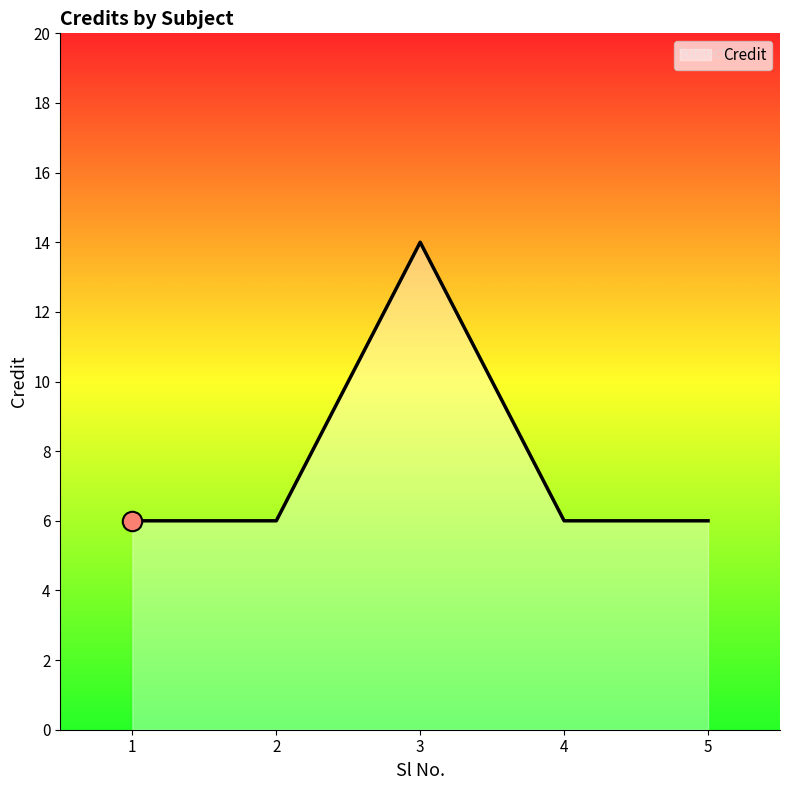

Is it true that the value at 2 is 2?

False